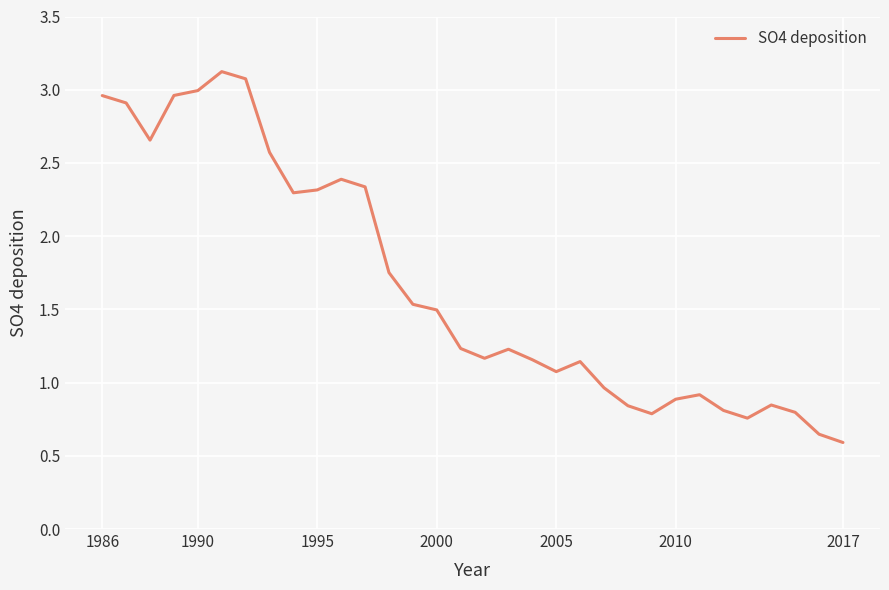

How many interior local valleys (lower than both neighbors) does the data have?

6